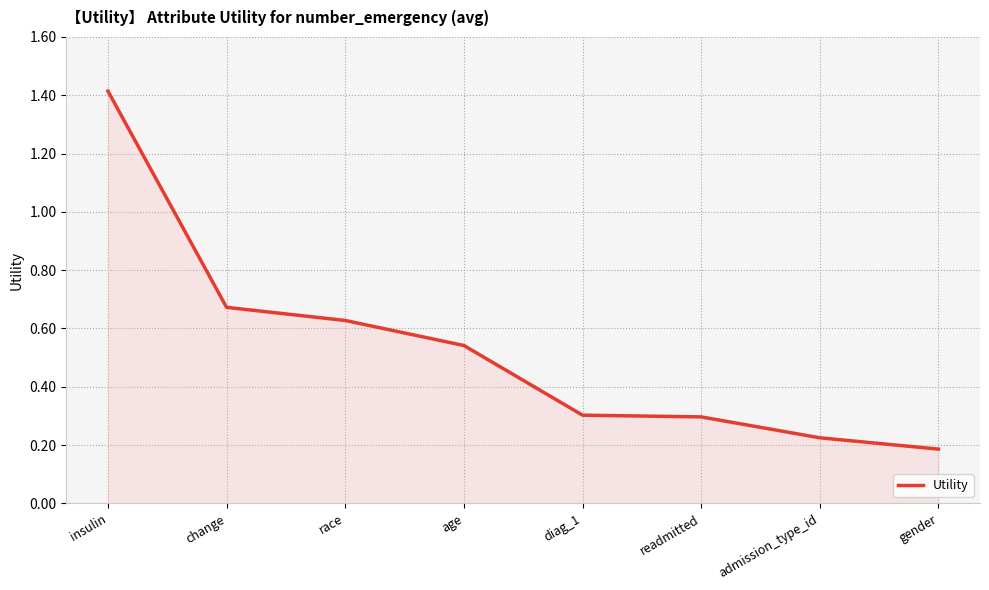

Which label corresponds to the largest value in the chart?

insulin